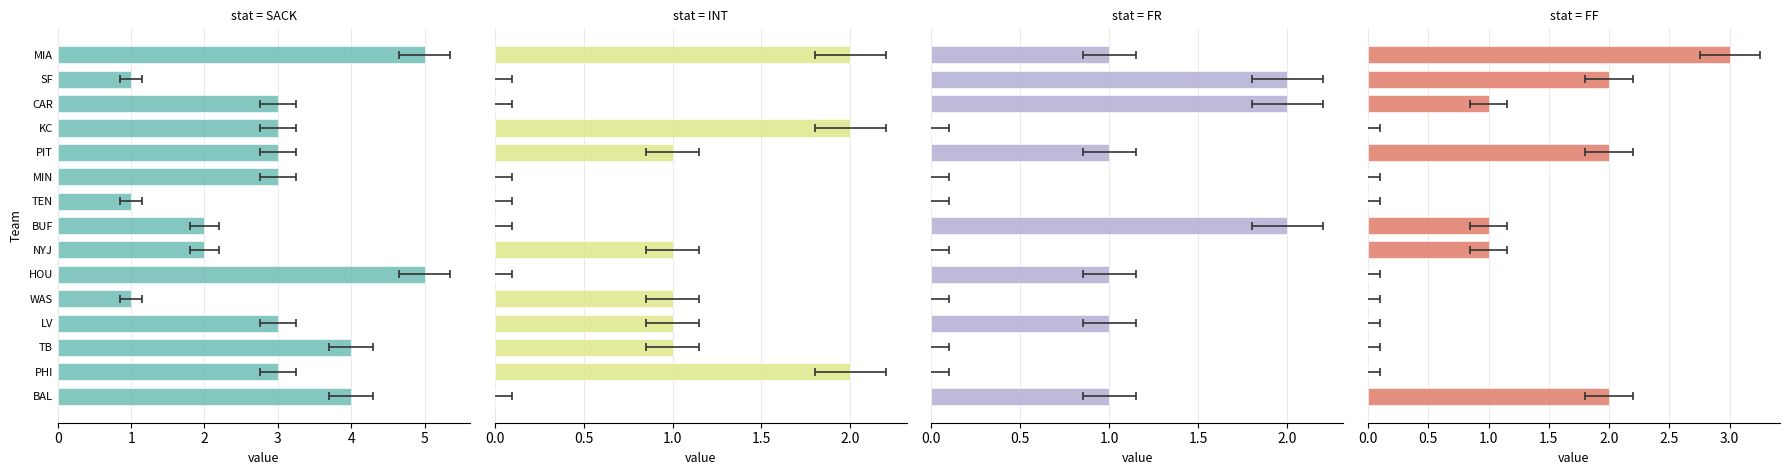

Are the bars horizontal?

Yes